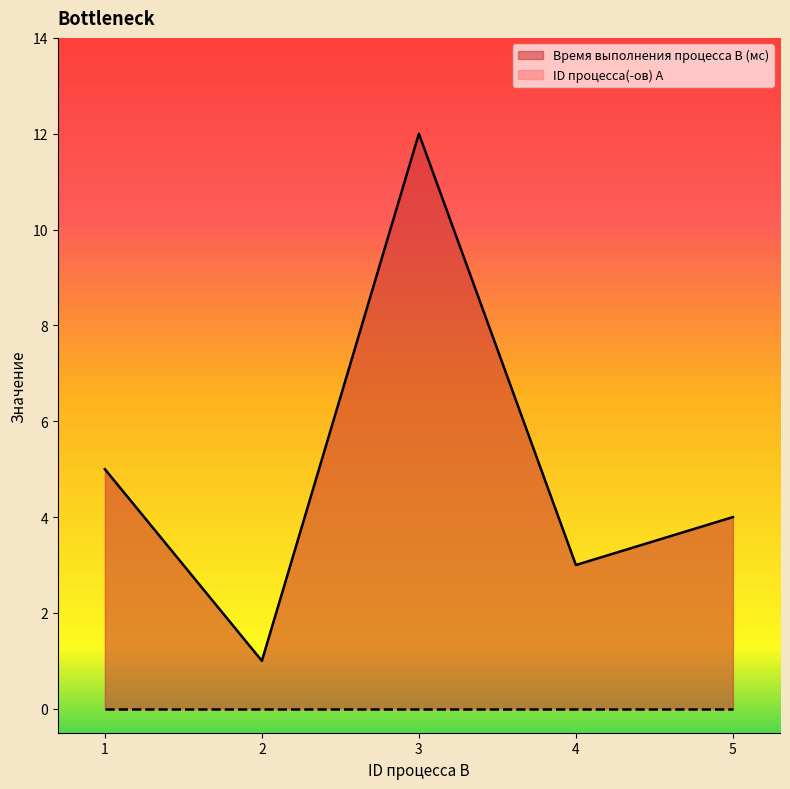

Where is the first local maximum?

3